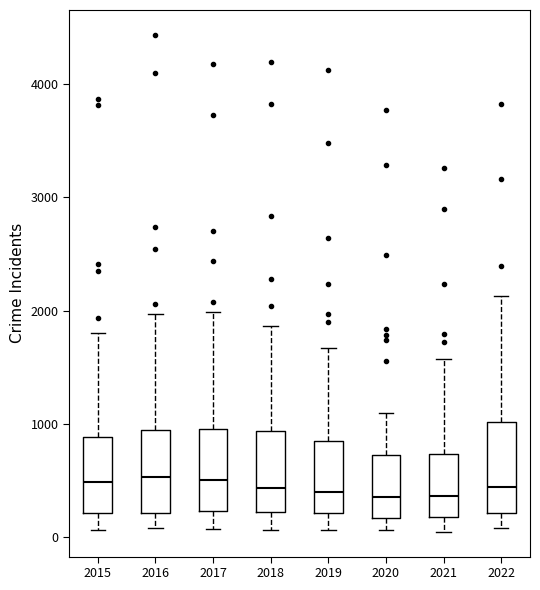

Where does the upper whisker of the box at x = 2016 end on the y-axis? The values are not printed on the chart, so give them approximately, as read against the axis.

2000